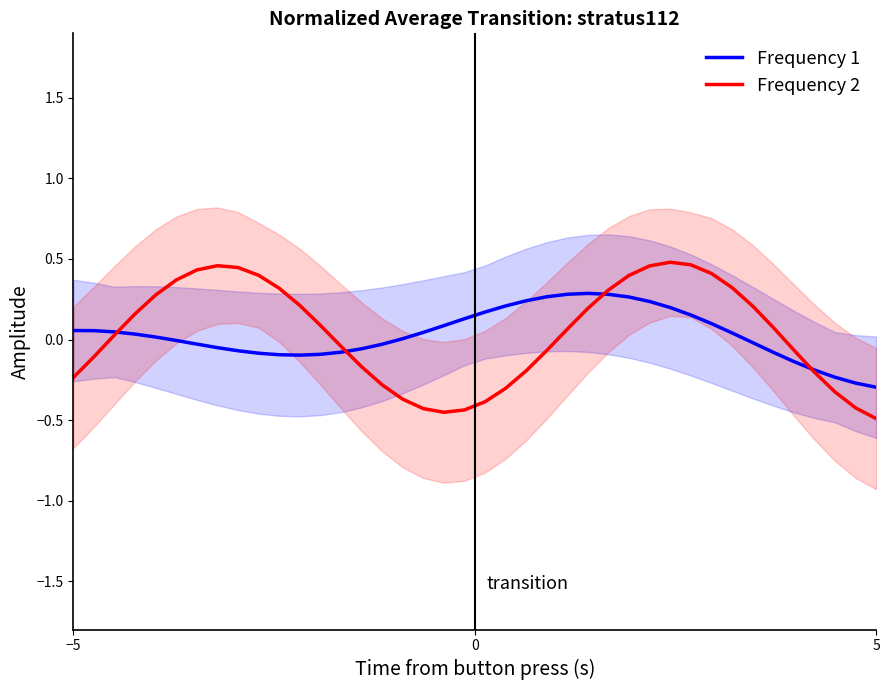

Reading left to right, extract all data points from this chart.

Frequency 1: 0.1	0.1	0.0	0.0	0.0	-0.0	-0.0	-0.1	-0.1	-0.1	-0.1	-0.1	-0.1	-0.1	-0.1	-0.0	0.0	0.0	0.1	0.1	0.2	0.2	0.2	0.3	0.3	0.3	0.3	0.3	0.2	0.2	0.2	0.1	0.0	-0.0	-0.1	-0.1	-0.2	-0.2	-0.3	-0.3
Frequency 2: -0.2	-0.1	0.0	0.2	0.3	0.4	0.4	0.5	0.4	0.4	0.3	0.2	0.1	-0.0	-0.2	-0.3	-0.4	-0.4	-0.5	-0.4	-0.4	-0.3	-0.2	-0.1	0.1	0.2	0.3	0.4	0.5	0.5	0.5	0.4	0.3	0.2	0.1	-0.1	-0.2	-0.3	-0.4	-0.5